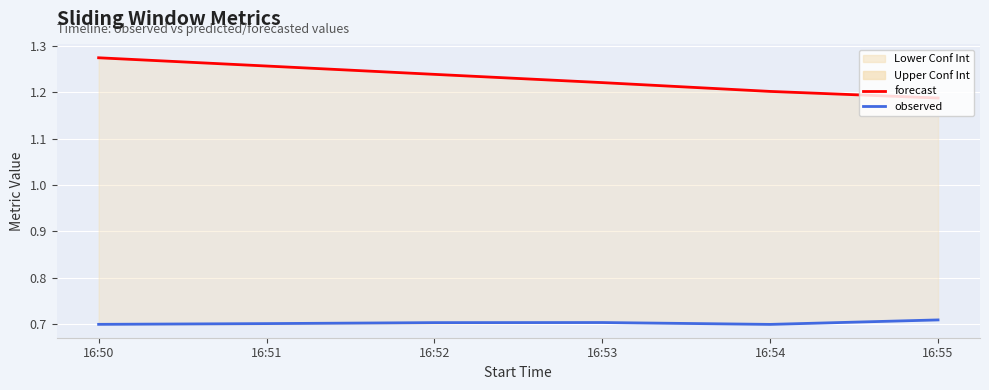

List the labels in order of forecast value, smallest first.

16:55, 16:54, 16:53, 16:52, 16:51, 16:50